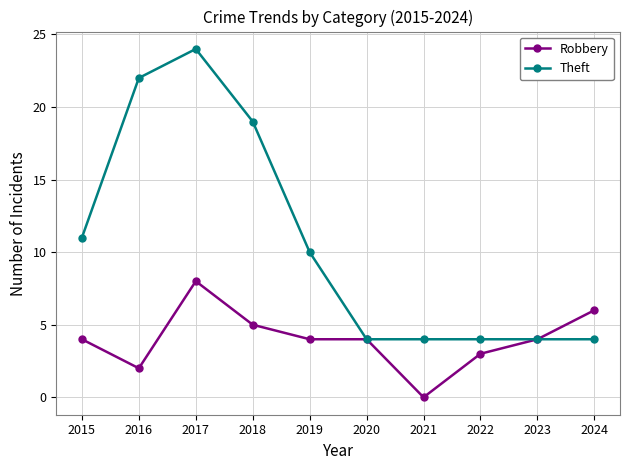

The value of Theft at 2021 is 4. True or false?

True